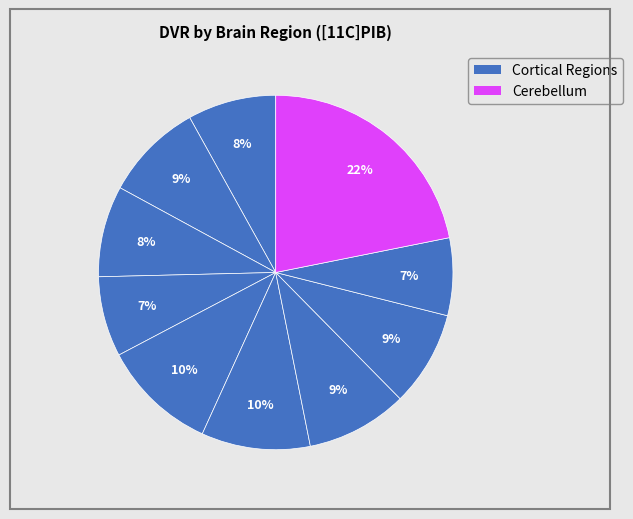

How many segments does this pie chart have?

10